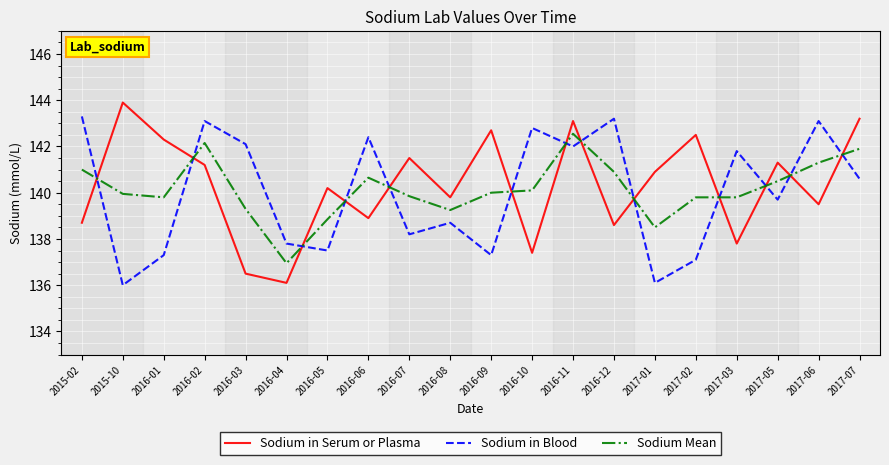

What is the sum of the Sodium Mean values at 2017-01 and 2017-02?

278.3